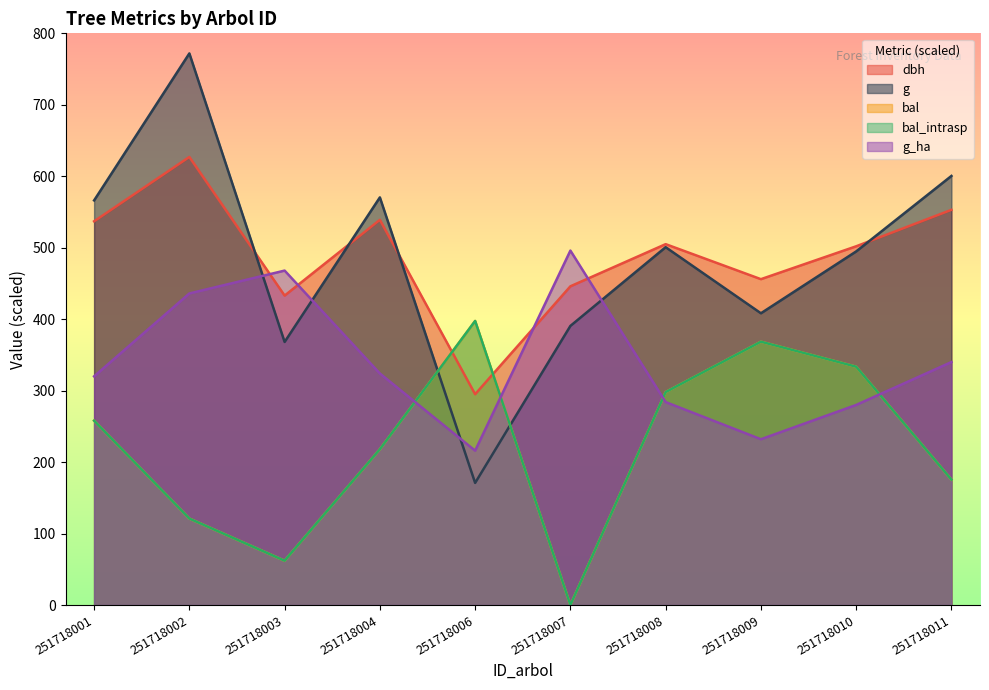

How many lines are shown in the chart?

5